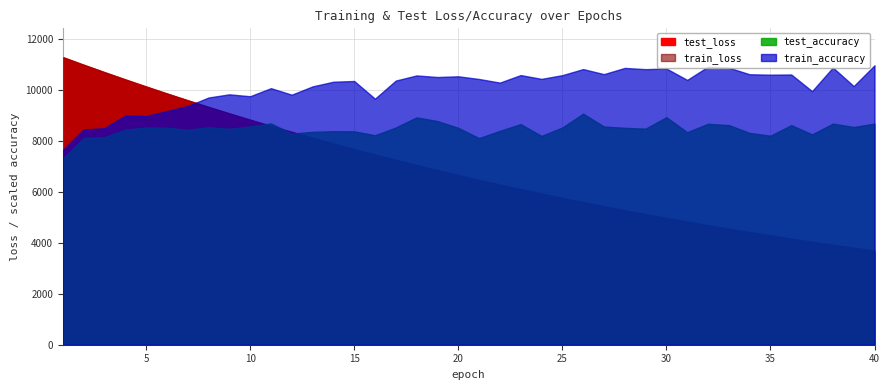

True or false: test_loss and train_loss cross at least once.

False